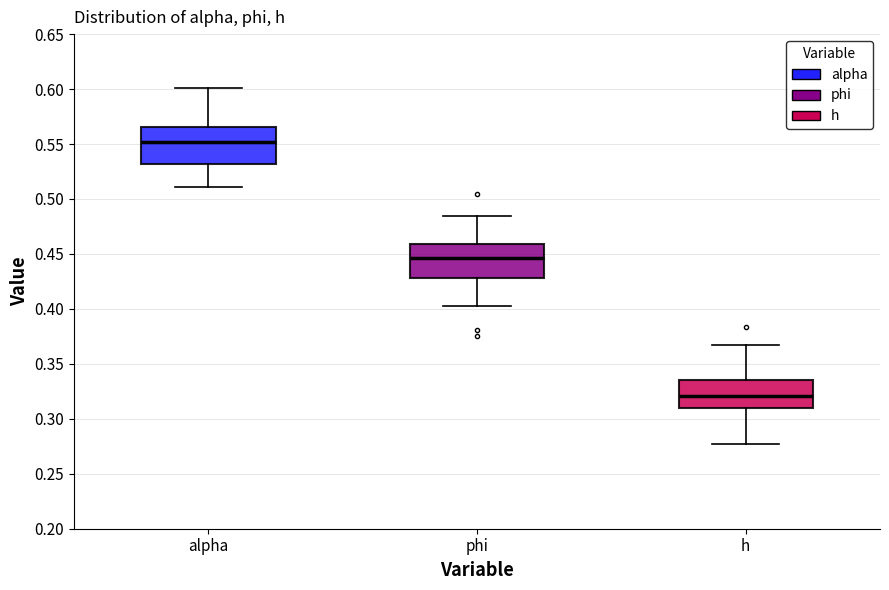

Where is the lower edge of the box for phi on the y-axis? The values are not printed on the chart, so give them approximately, as read against the axis.

0.430